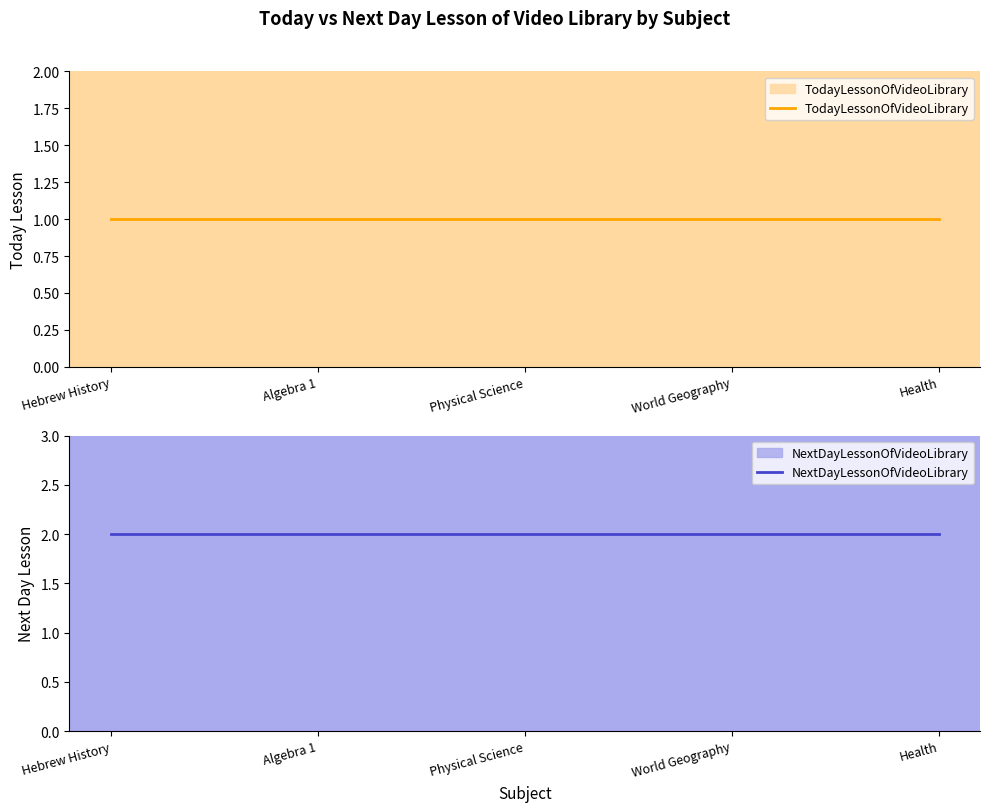

Which label corresponds to the smallest value in the chart?

Hebrew History